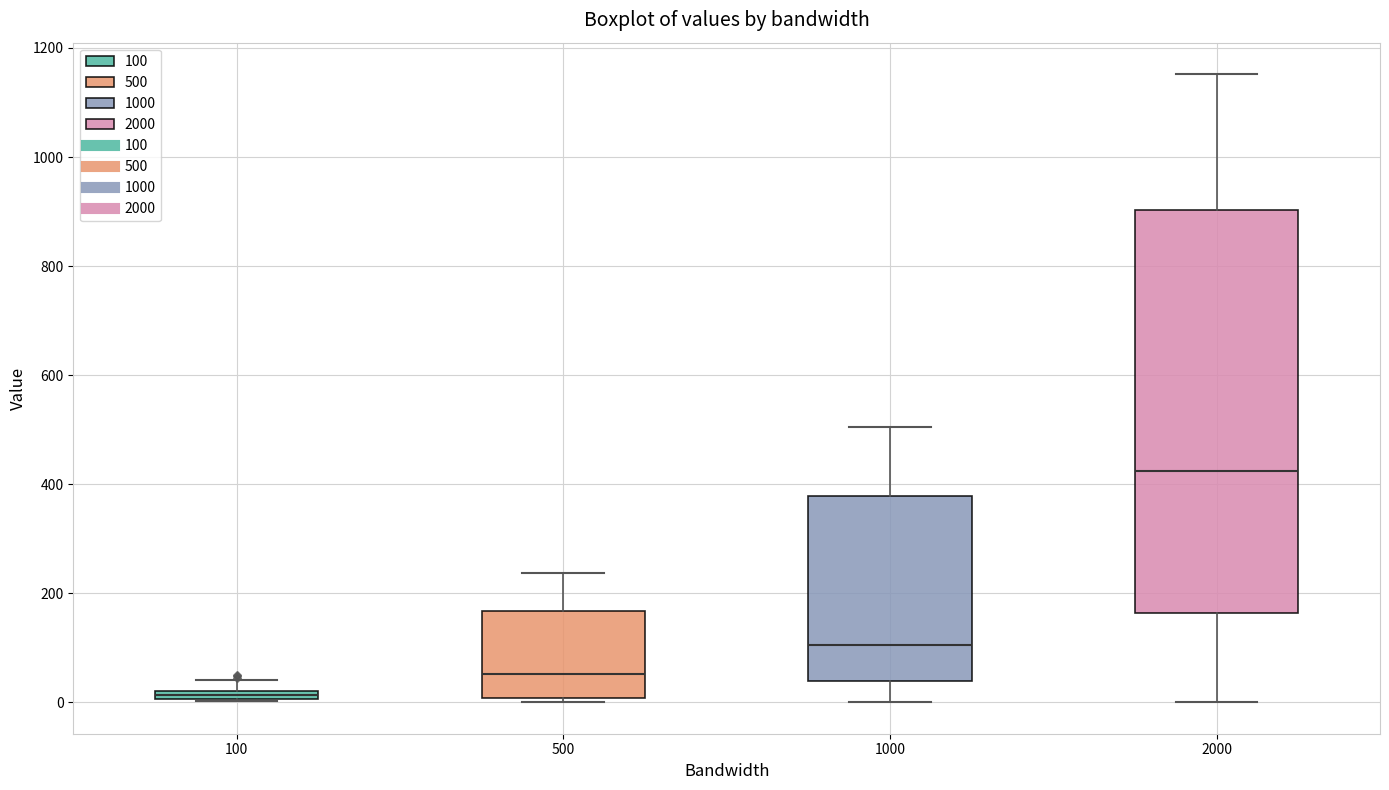

Where does the upper whisker of the box at x = 500 end on the y-axis? The values are not printed on the chart, so give them approximately, as read against the axis.

240